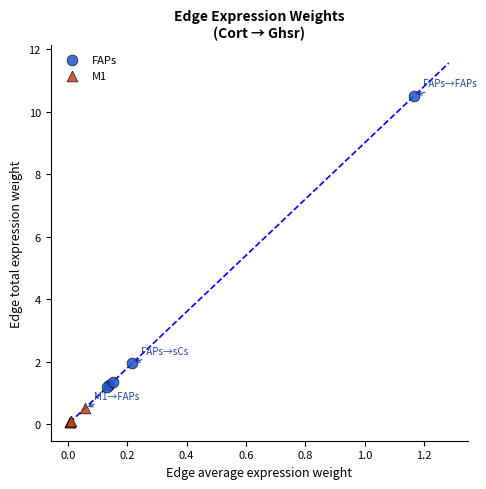

Which series contains the highest Y value?

FAPs